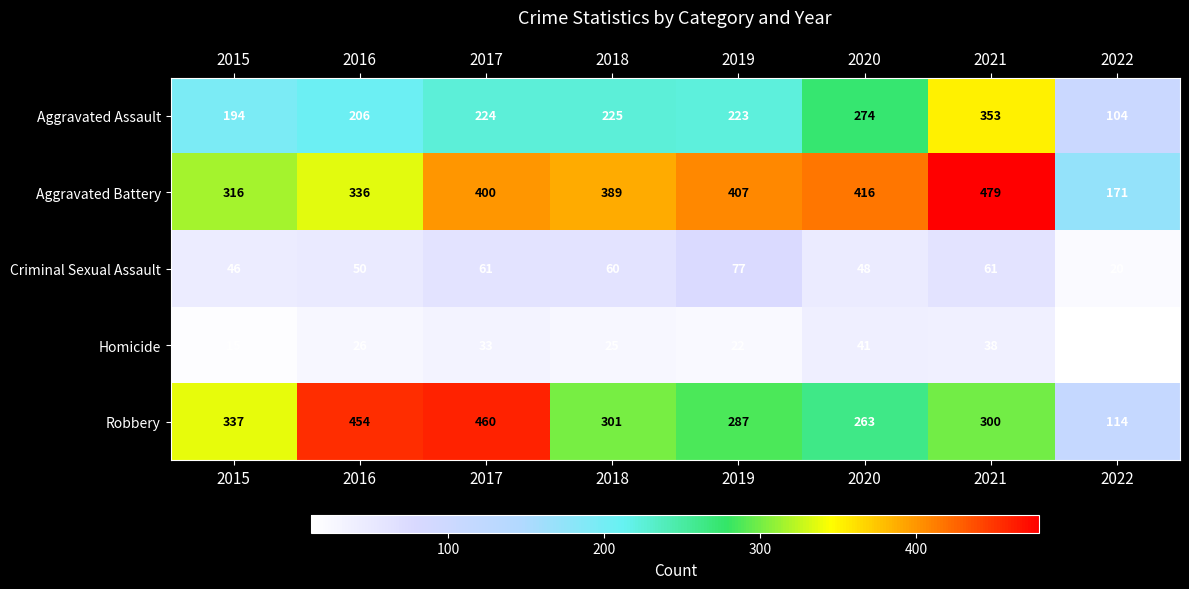

Which series has the largest range (max minus min)?

Robbery